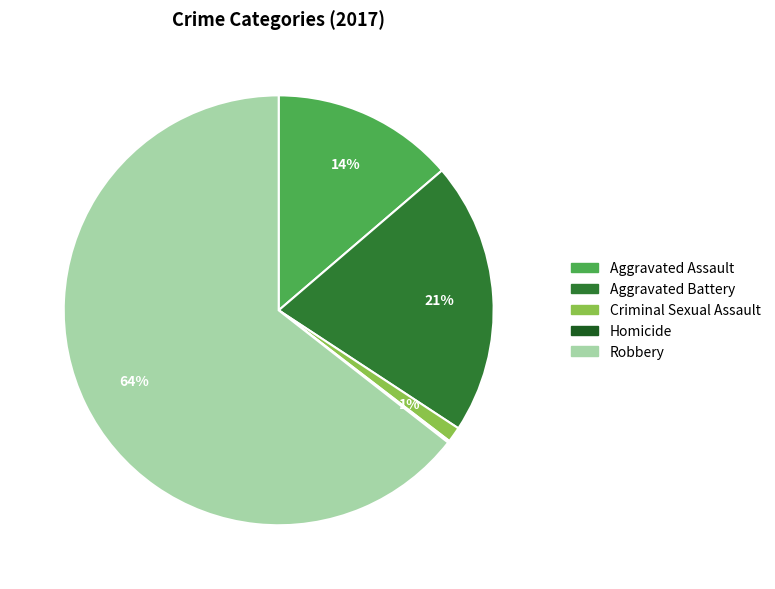

True or false: Criminal Sexual Assault accounts for 8% of the total.

False